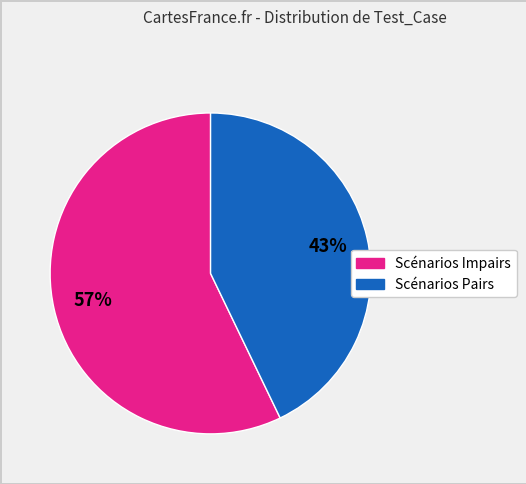

To the nearest percent, what is the difference between the largest and smallest slice percentages?

14%